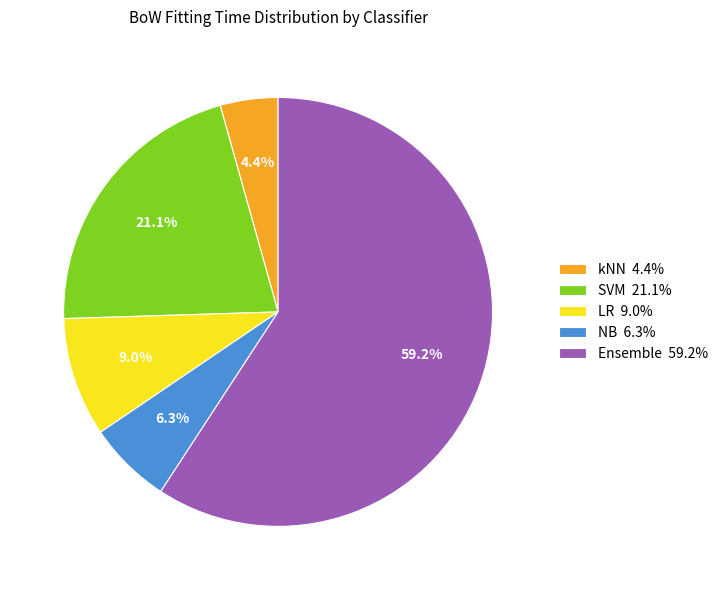

Which category has the biggest portion of the pie?

Ensemble